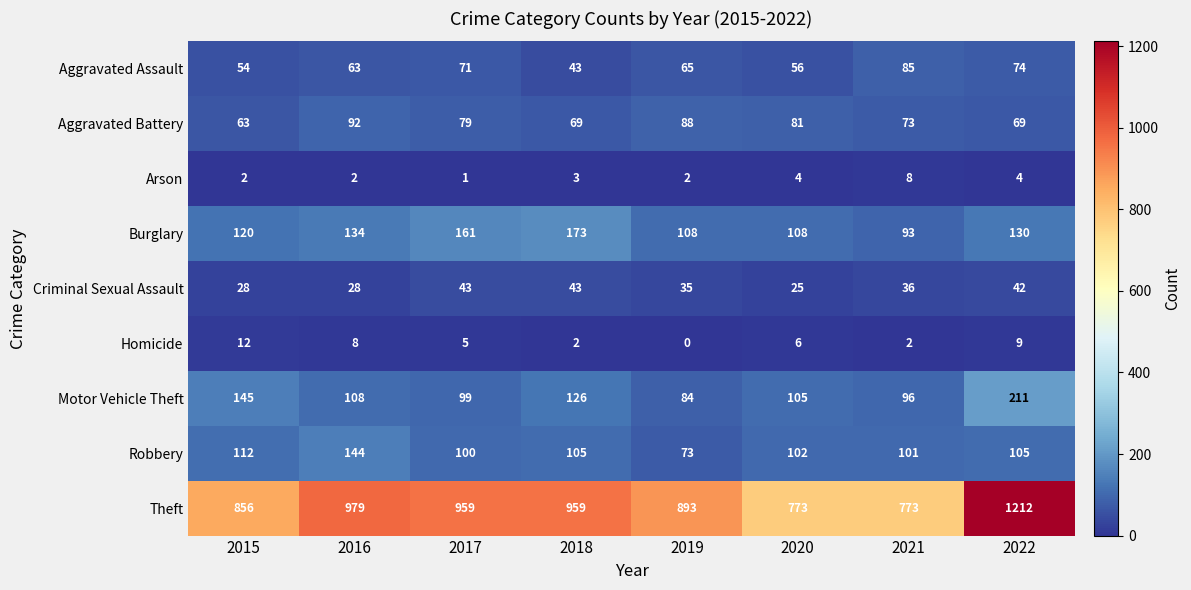

What is the difference between the second highest and second lowest values in the Burglary series?

53